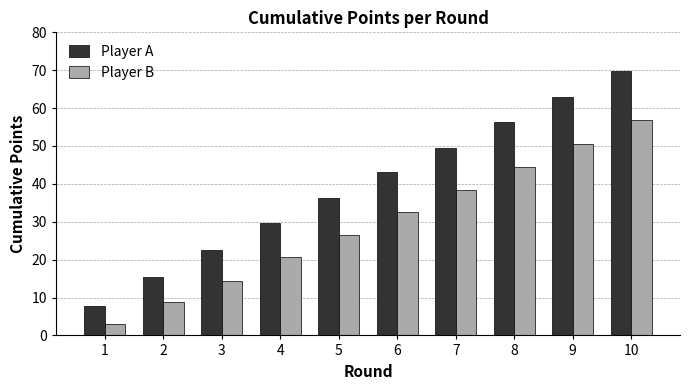

At how many categories does at least one series exceed 21?

8